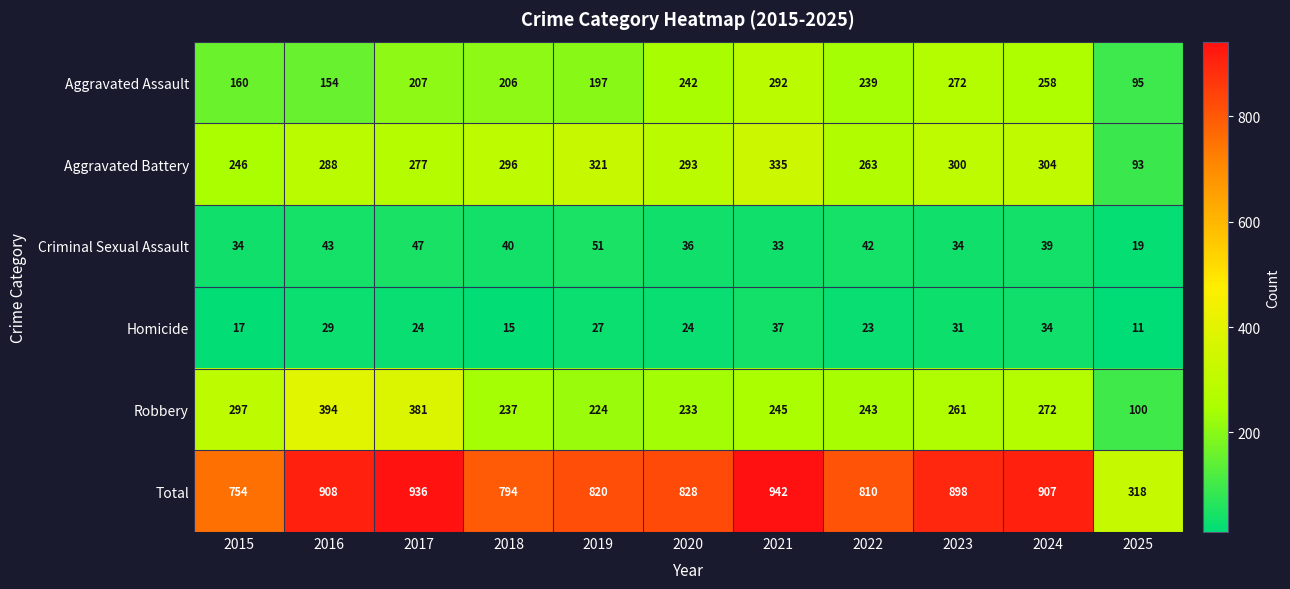

At how many categories does at least one series exceed 826?

6